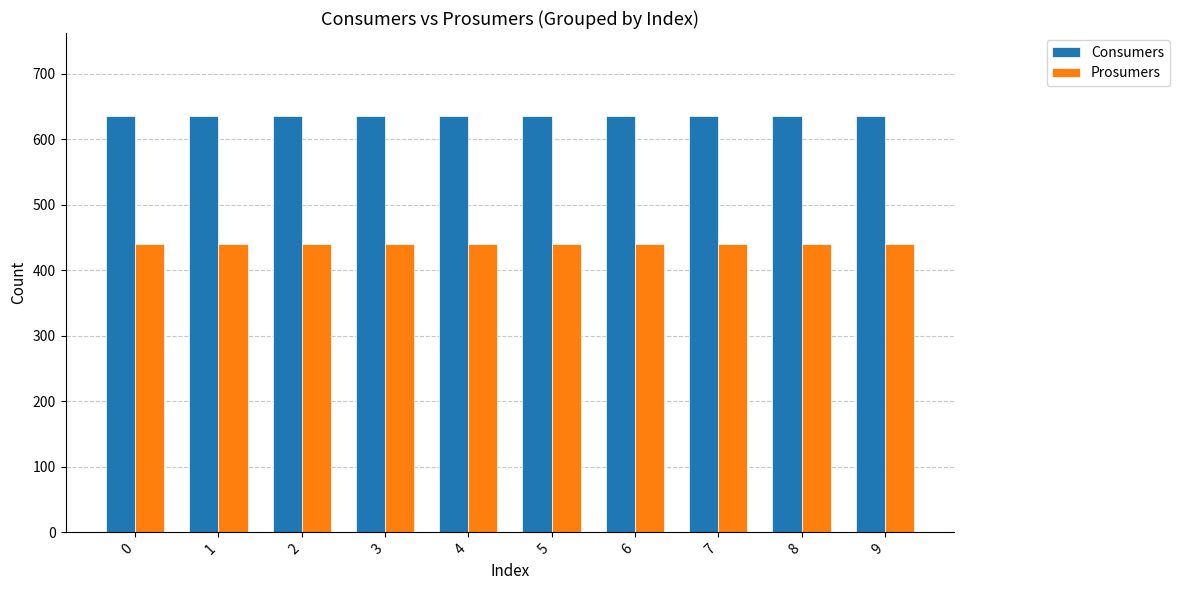

Reading left to right, transcribe all the data shown in this chart.

Consumers: 0=635	1=635	2=635	3=635	4=635	5=635	6=635	7=635	8=635	9=635
Prosumers: 0=440	1=440	2=440	3=440	4=440	5=440	6=440	7=440	8=440	9=440